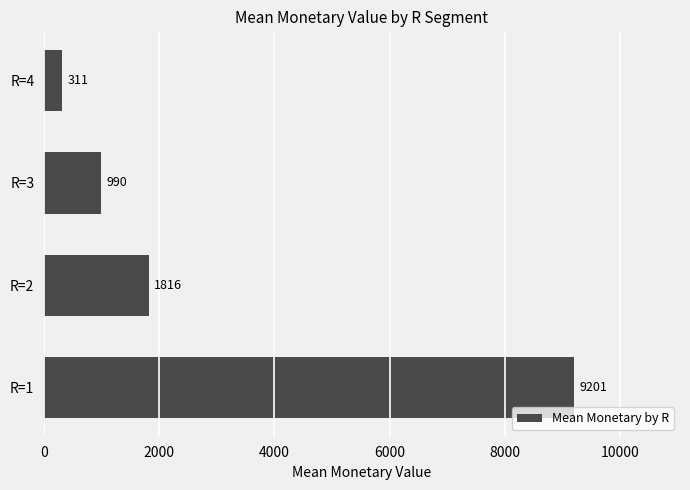

List the labels in order of value, largest first.

R=1, R=2, R=3, R=4